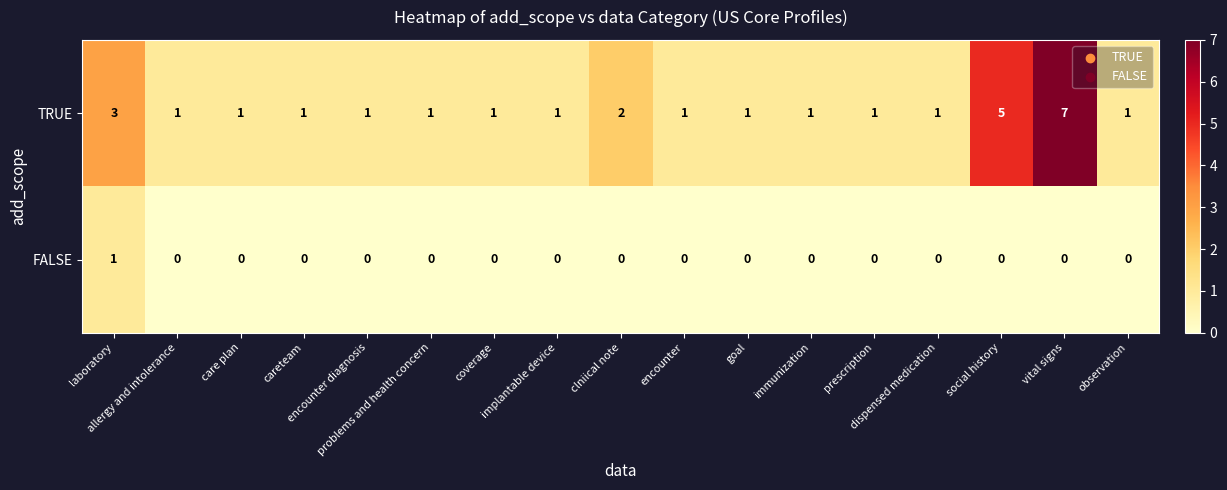

How many FALSE values are between 0 and 1?

17